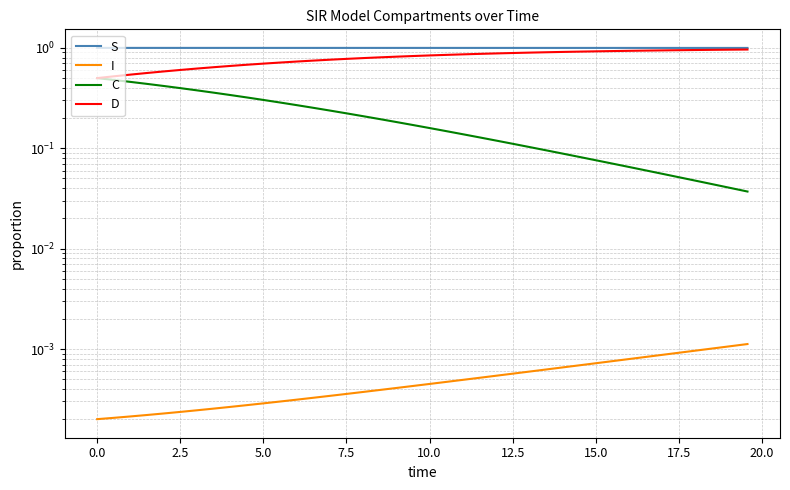

The D series shows 1.0 at 17.5. True or false?

False